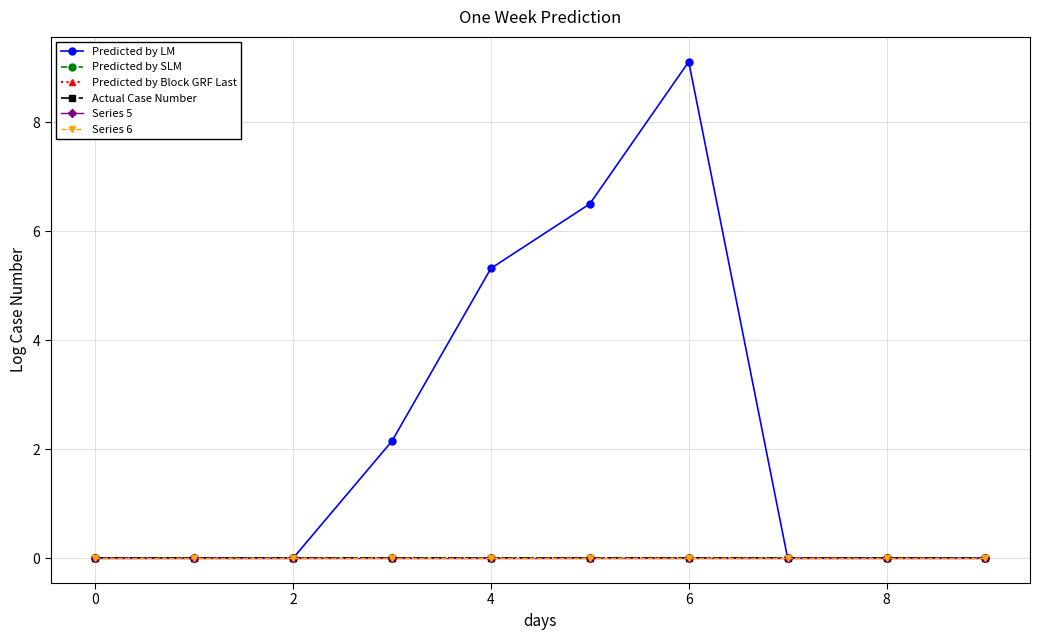

True or false: Predicted by Block GRF Last and Series 6 cross at least once.

False